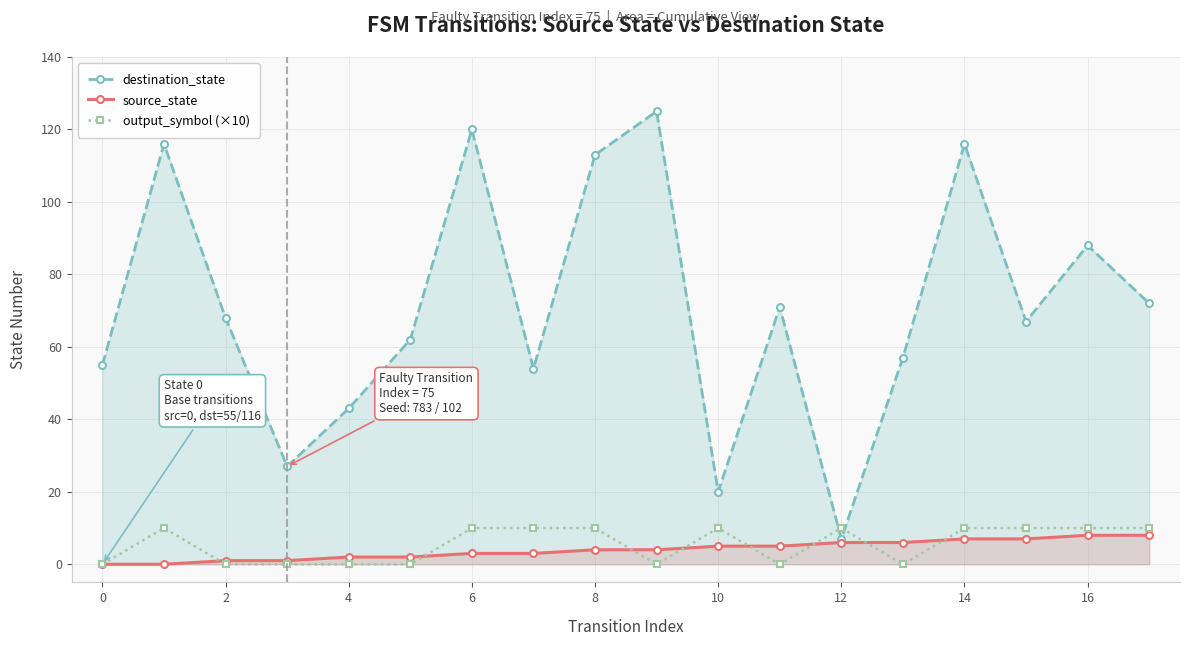

Does the chart display data point markers on the line(s)?

Yes